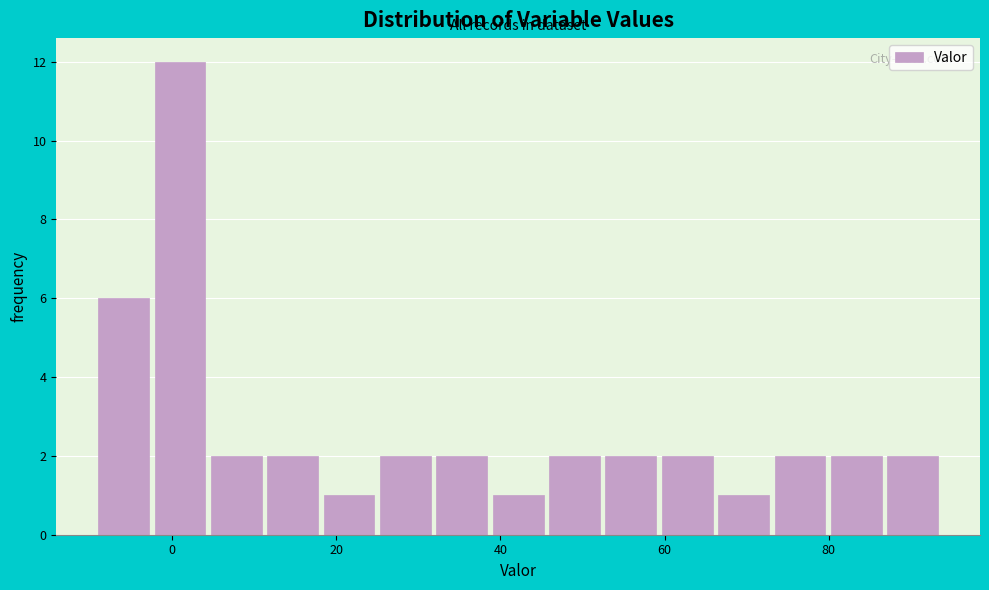

Around what value on the x-axis is the tallest bar? Give the approximate position of its centre, as read against the axis.

0